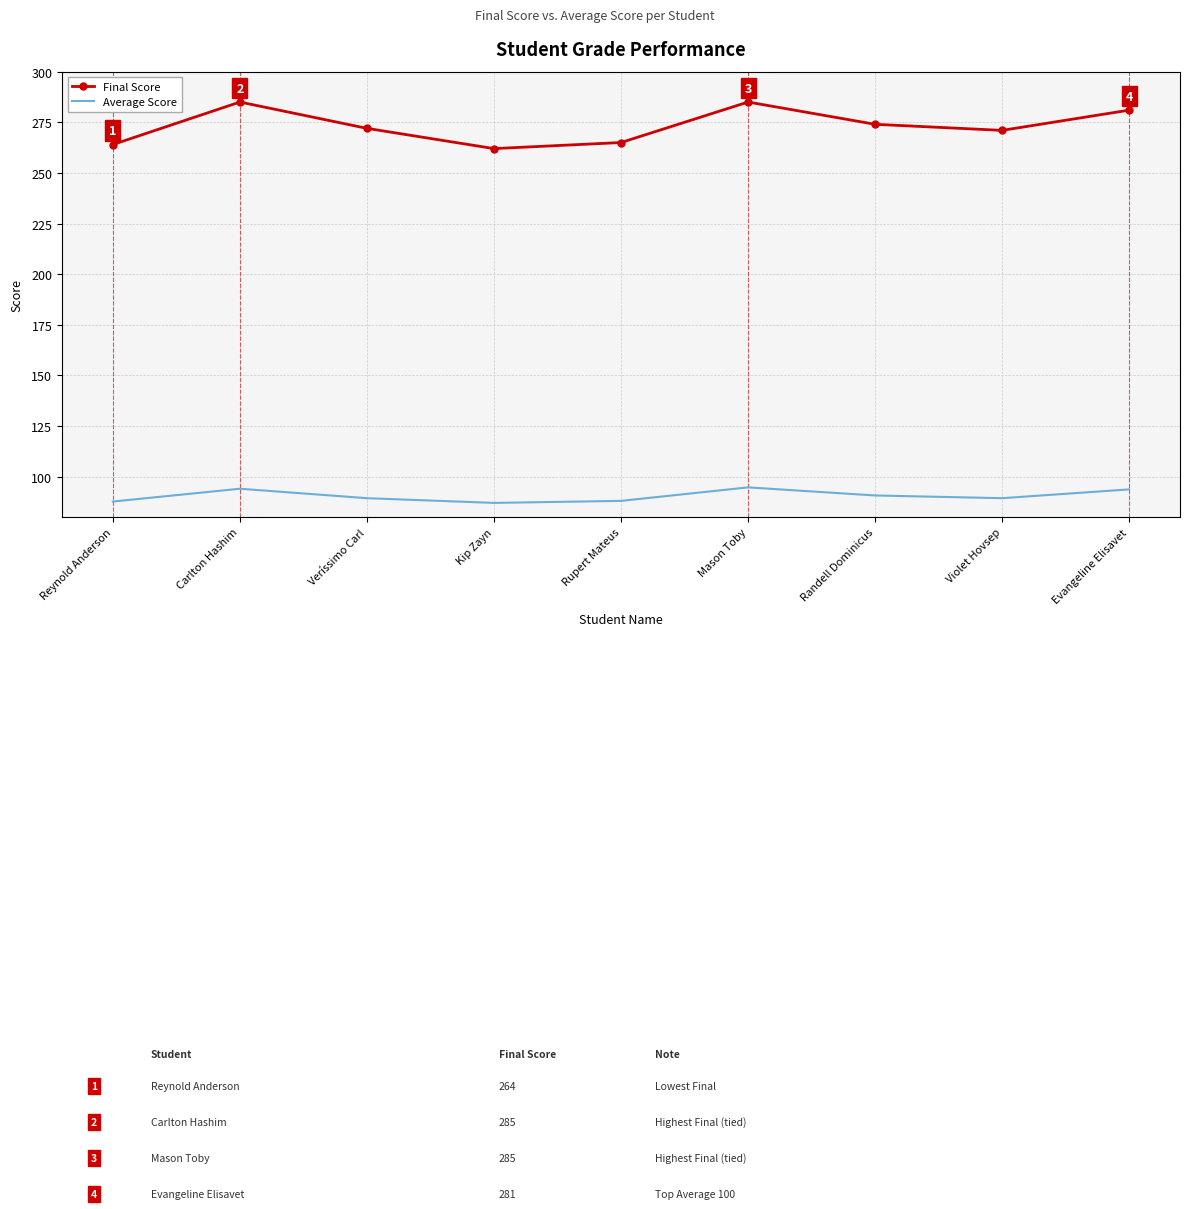

At how many categories does at least one series exceed 217?

9